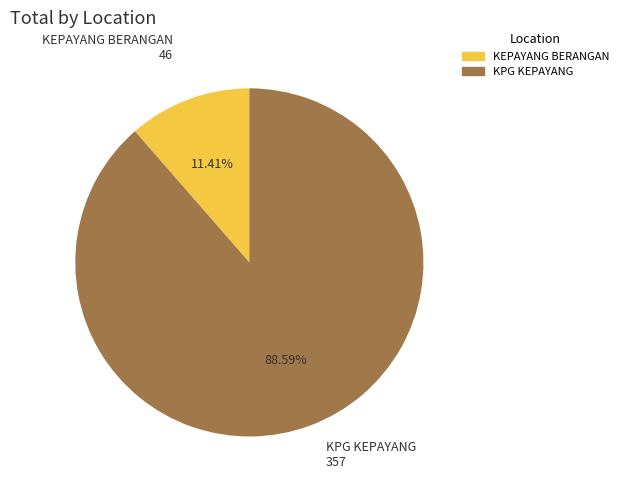

To the nearest percent, what is the difference between the KEPAYANG BERANGAN and KPG KEPAYANG slice percentages?

77%